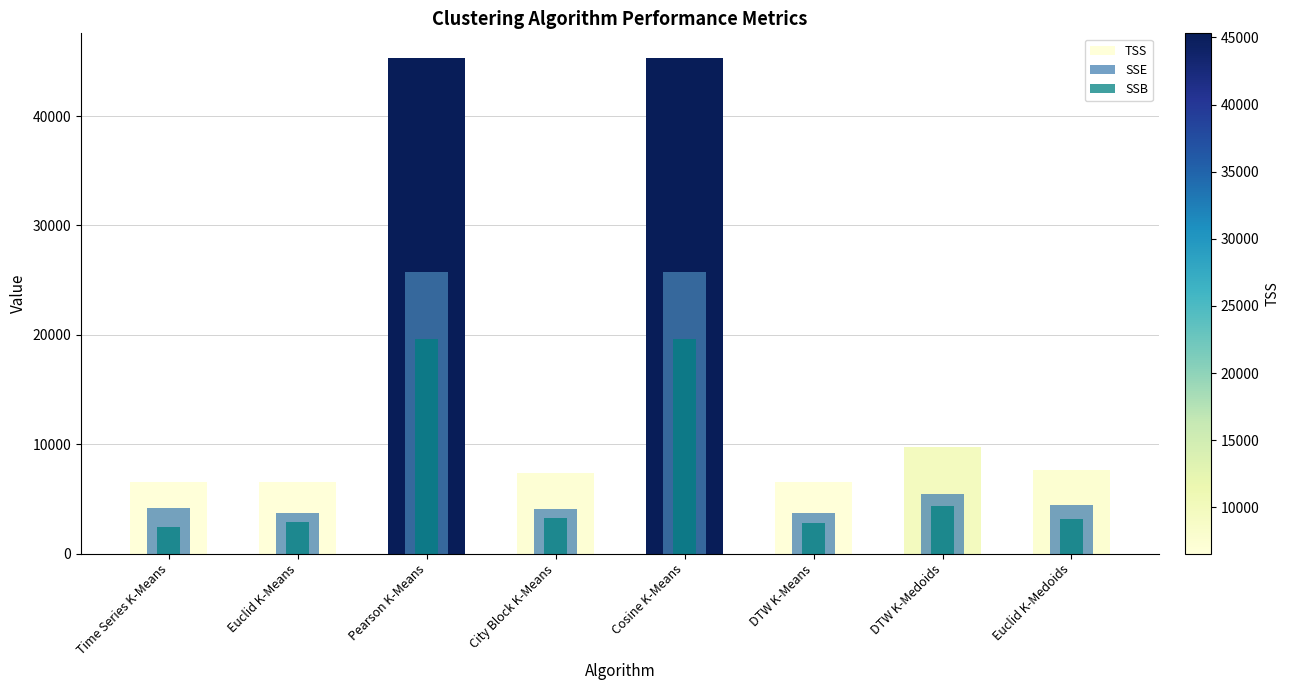

The SSB series shows 1075.9 at Euclid K-Medoids. True or false?

False